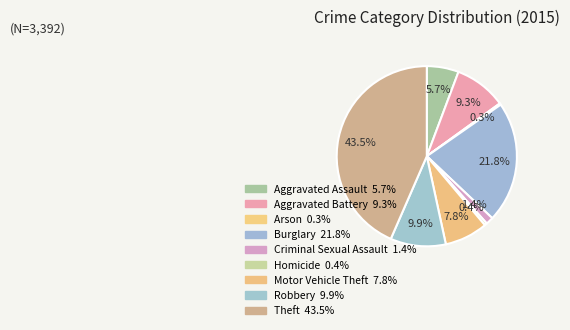

The Arson slice represents 1% of the pie. True or false?

False